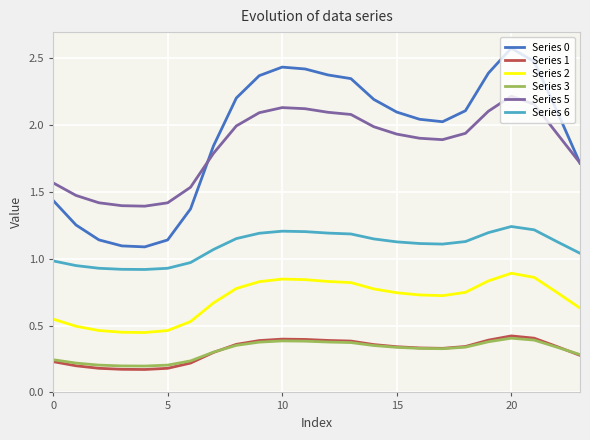

True or false: Series 3 and Series 2 cross at least once.

False